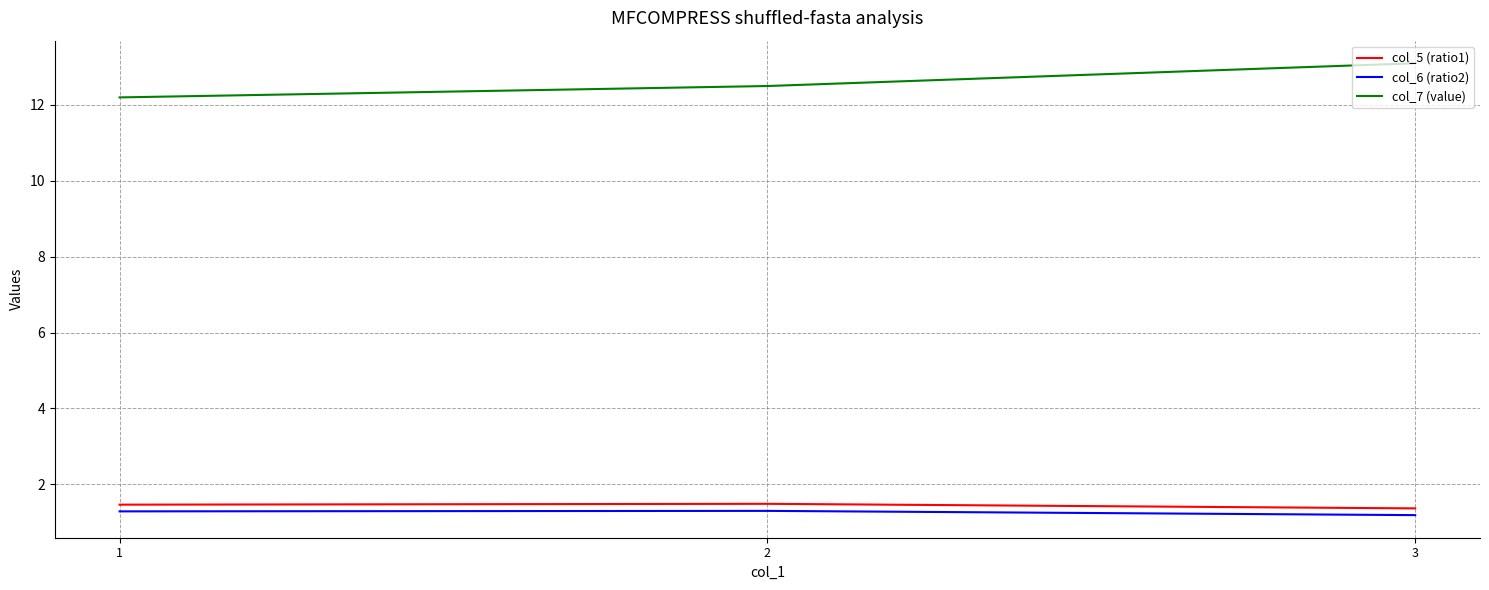

Reading left to right, list all the values displayed in this chart.

col_5 (ratio1): 1=1.5	2=1.5	3=1.4
col_6 (ratio2): 1=1.3	2=1.3	3=1.2
col_7 (value): 1=12.2	2=12.5	3=13.1